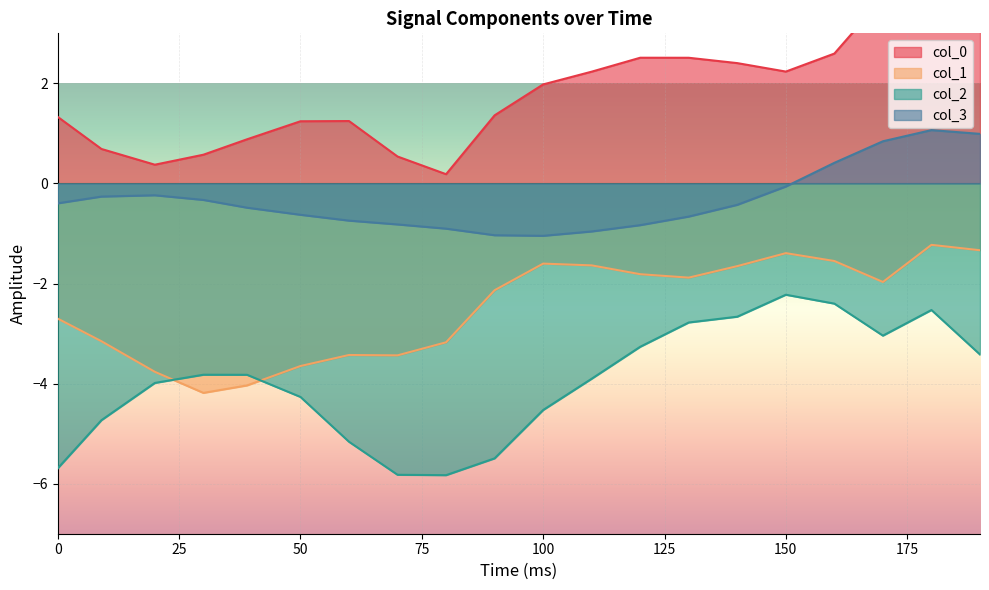

In col_3, how many points are higher than both neighbors (excluding endpoints)?

2